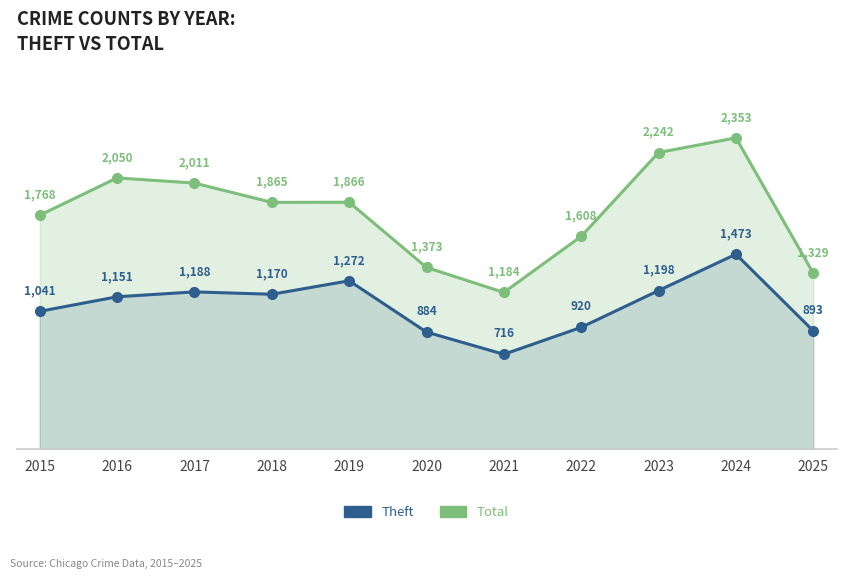

What is the greatest value displayed?

2353